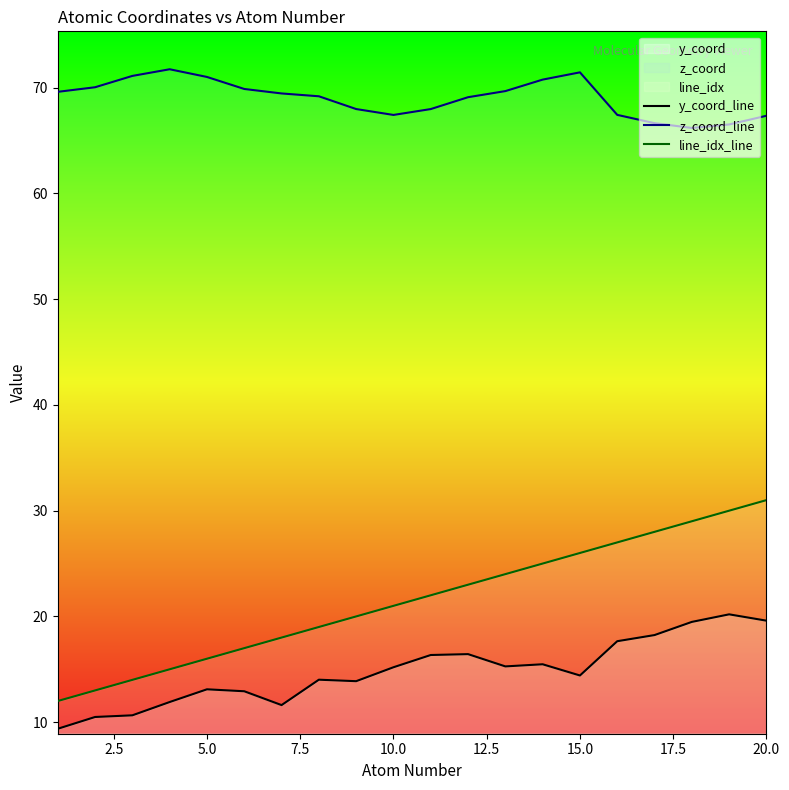

How many data points in z_coord_line are above 69?

12